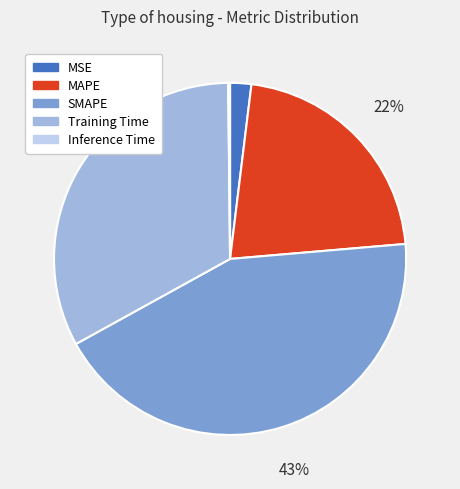

To the nearest percent, what is the average slice percentage?

20%